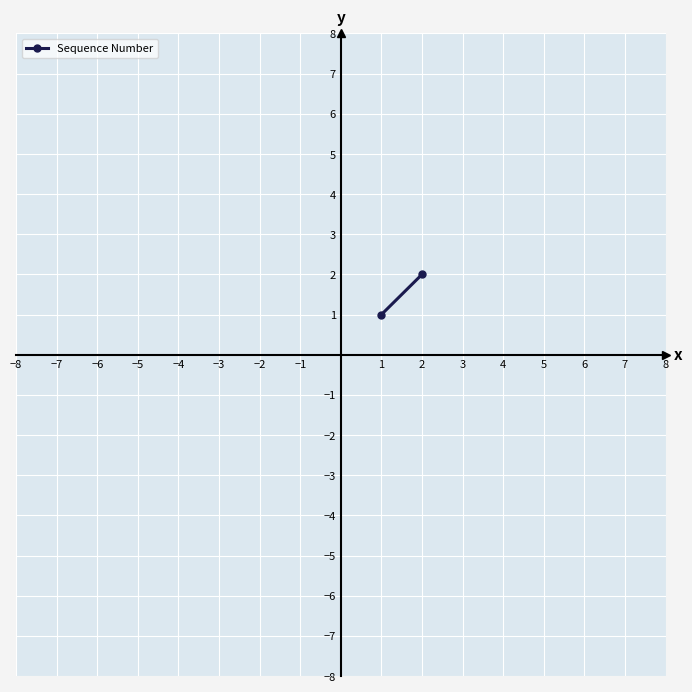

What is the average value?

2